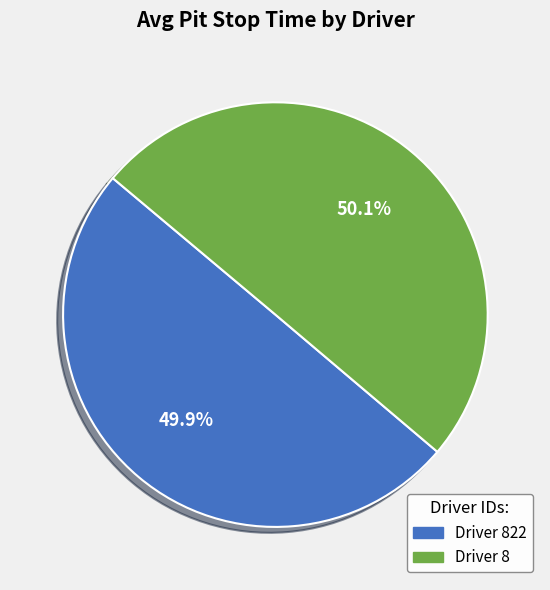

What is the ratio of the value at Driver 822 to the value at Driver 8?

1.0